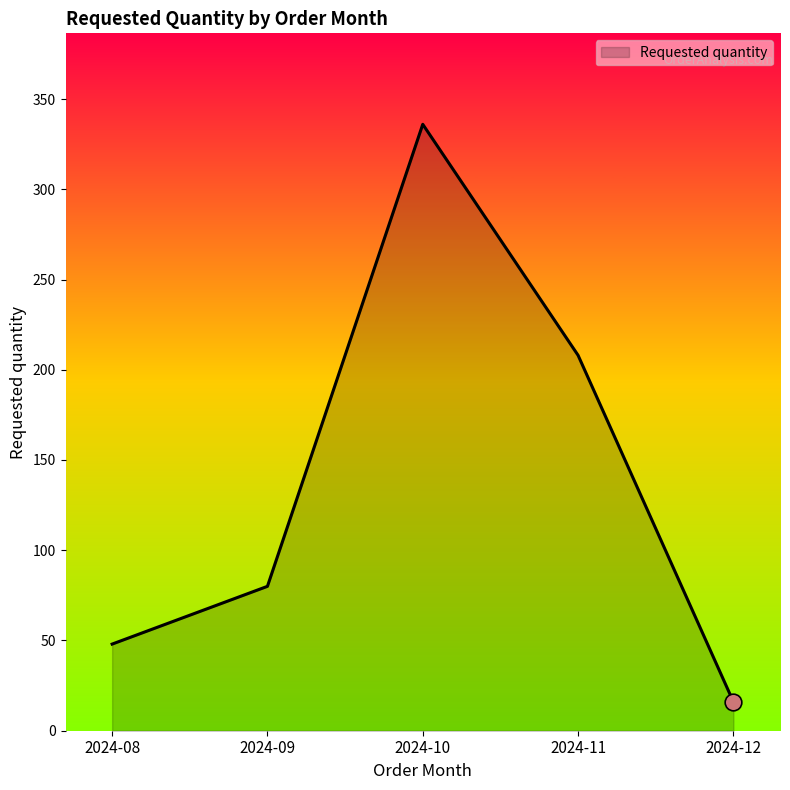

What is the difference between the maximum and second lowest values?

288